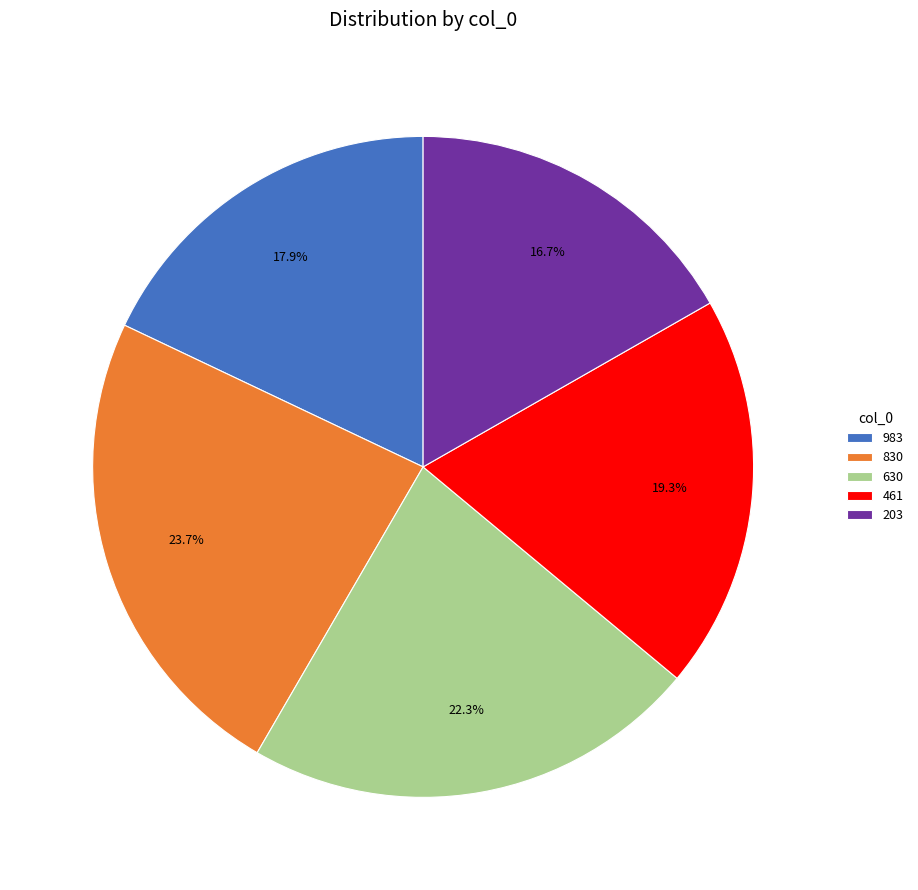

To the nearest percent, what is the combined percentage of 203 and 461?

36%